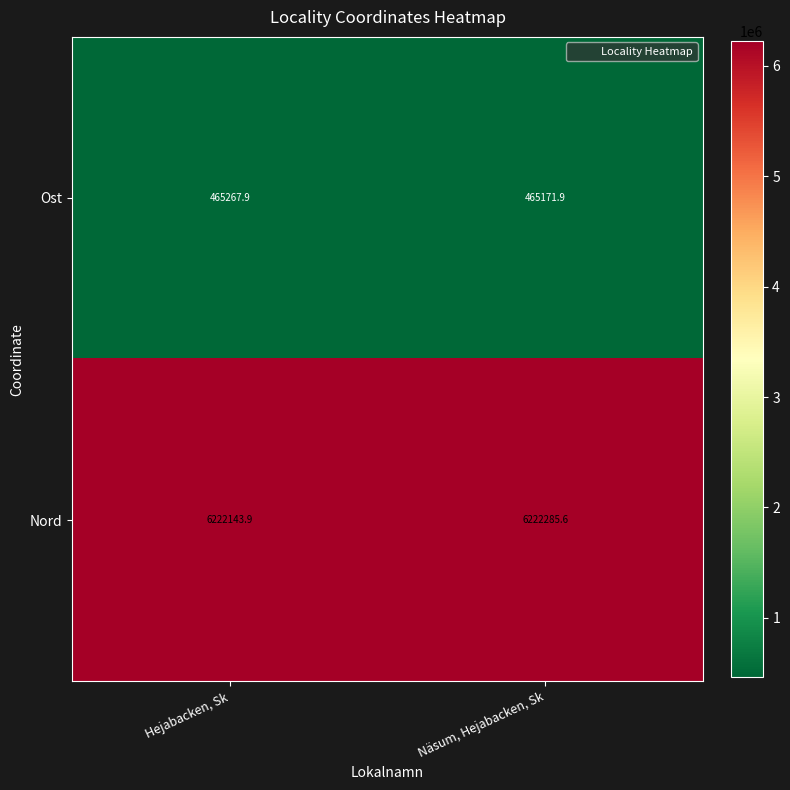

Rank the series by their maximum value, from highest to lowest.

Nord, Ost